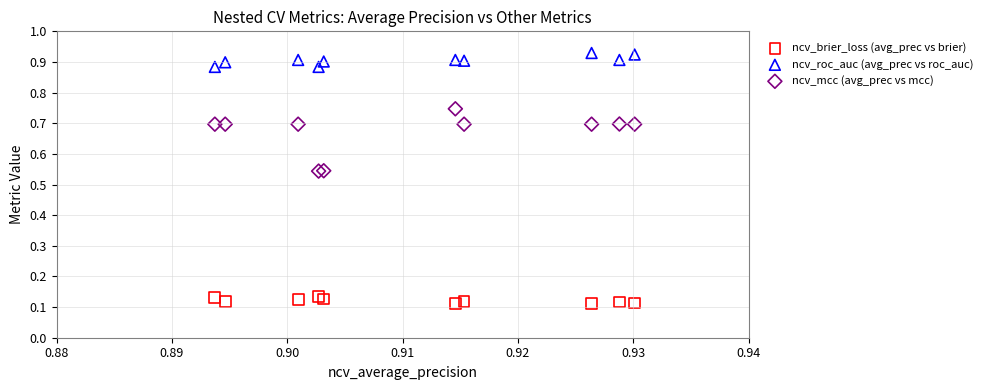

What are all the series names shown in the legend?

ncv_brier_loss (avg_prec vs brier), ncv_roc_auc (avg_prec vs roc_auc), ncv_mcc (avg_prec vs mcc)